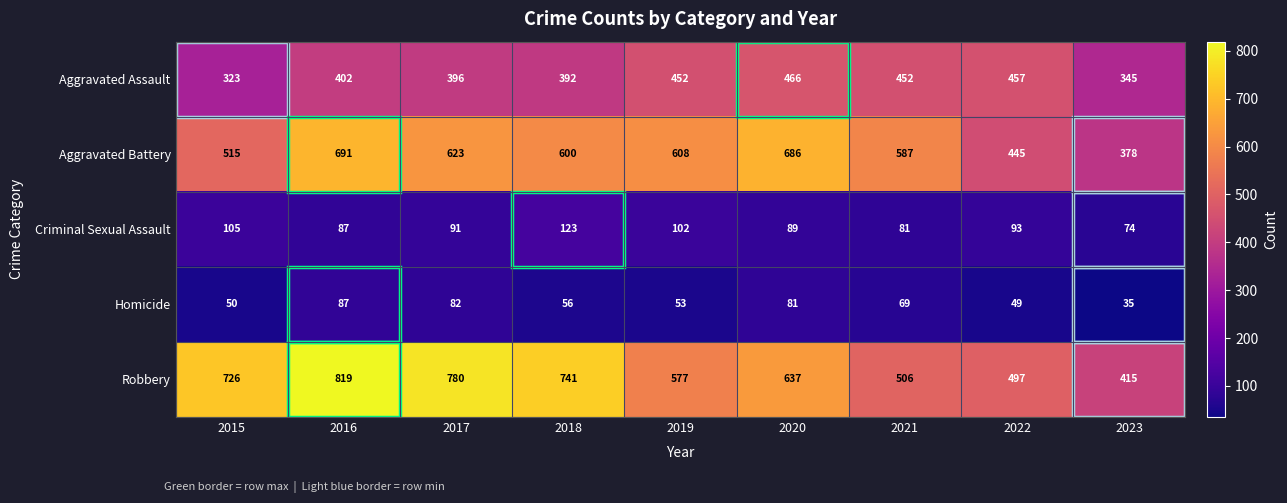

What is the maximum value shown in the chart?

819